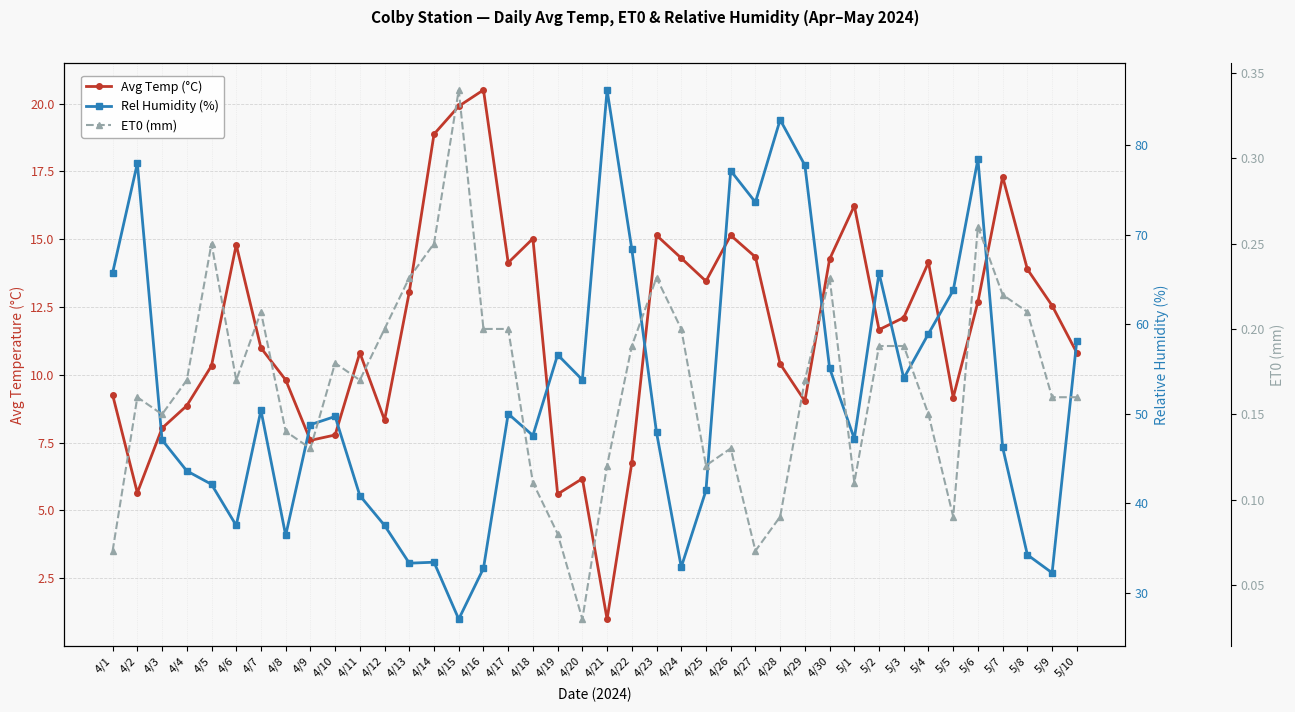

Where is the first local maximum for ET0 (mm)?

4/2